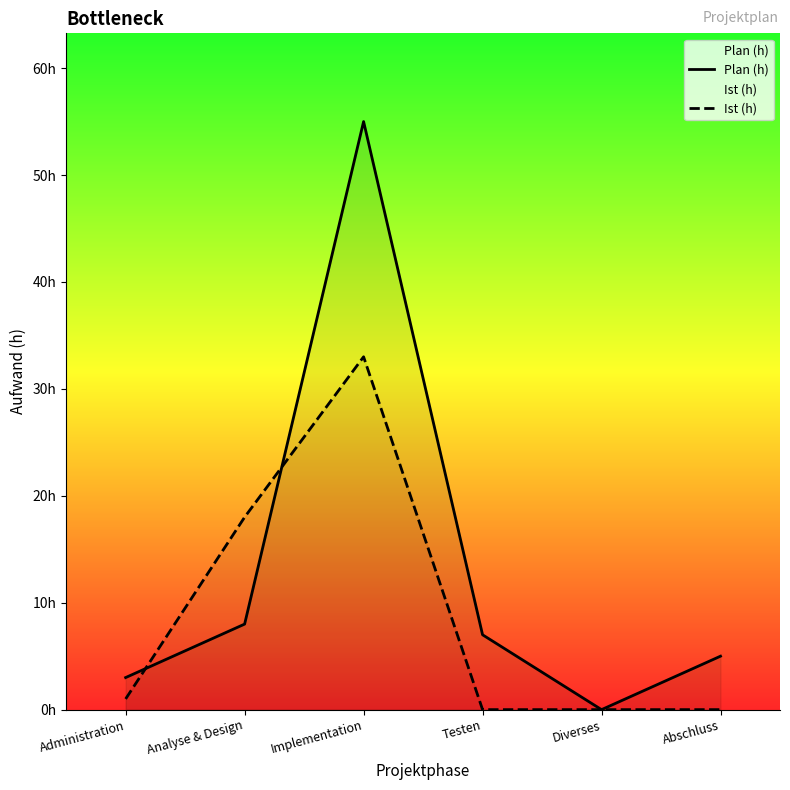

Reading left to right, what are all the values shown in this chart?

Plan (h): 3	8	55	7	0	5
Ist (h): 1	18	33	0	0	0